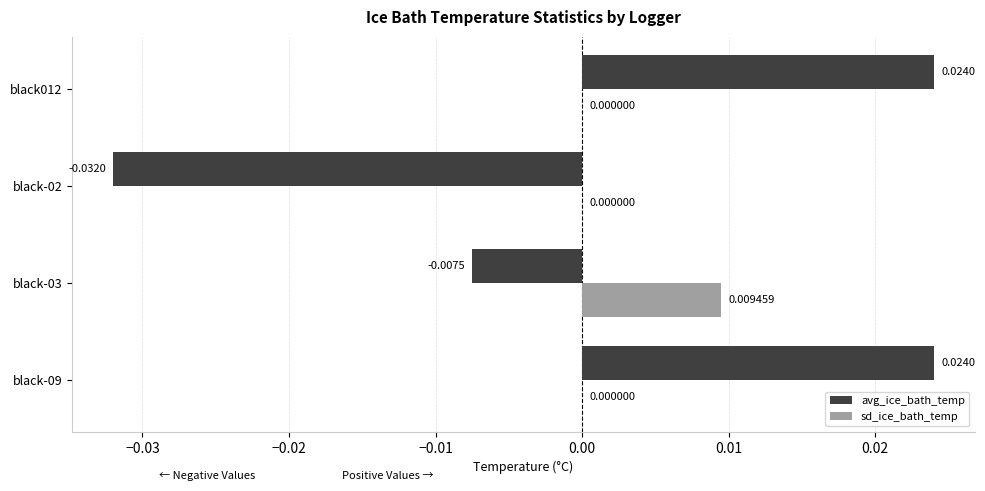

Is the value of sd_ice_bath_temp at black-02 greater than the value of avg_ice_bath_temp at black-09?

No